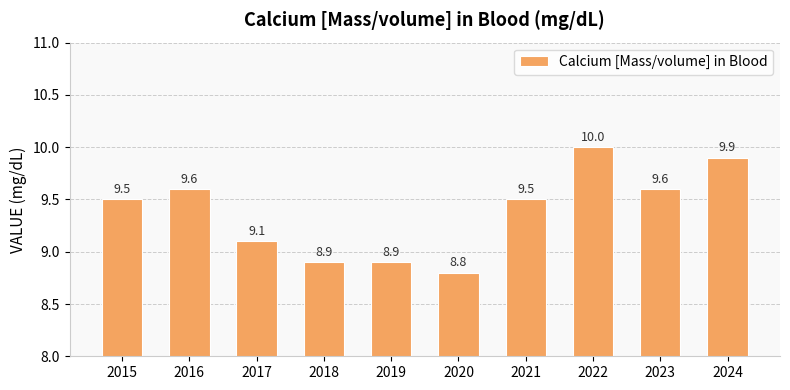

Count the number of data series in this chart.

1